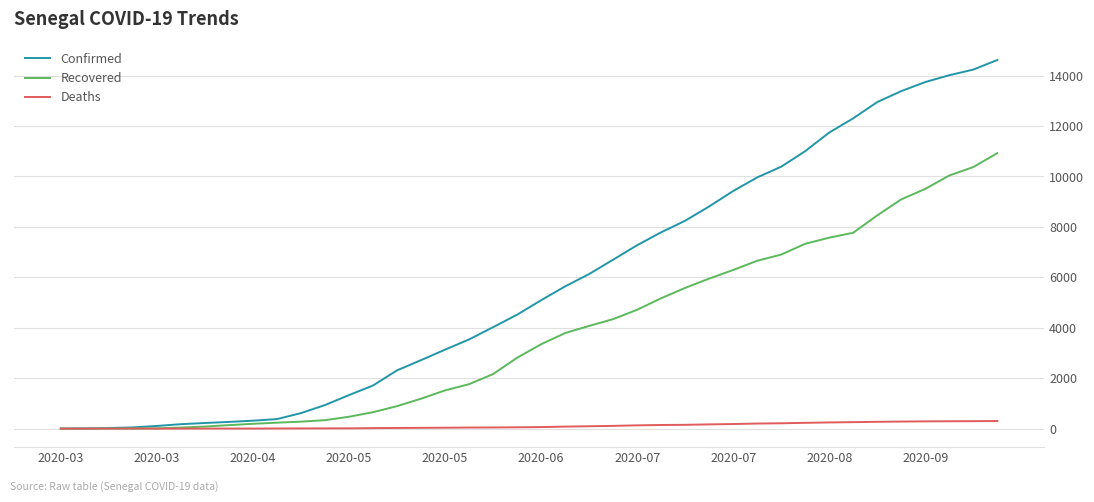

Count the number of categories in the chart.

40